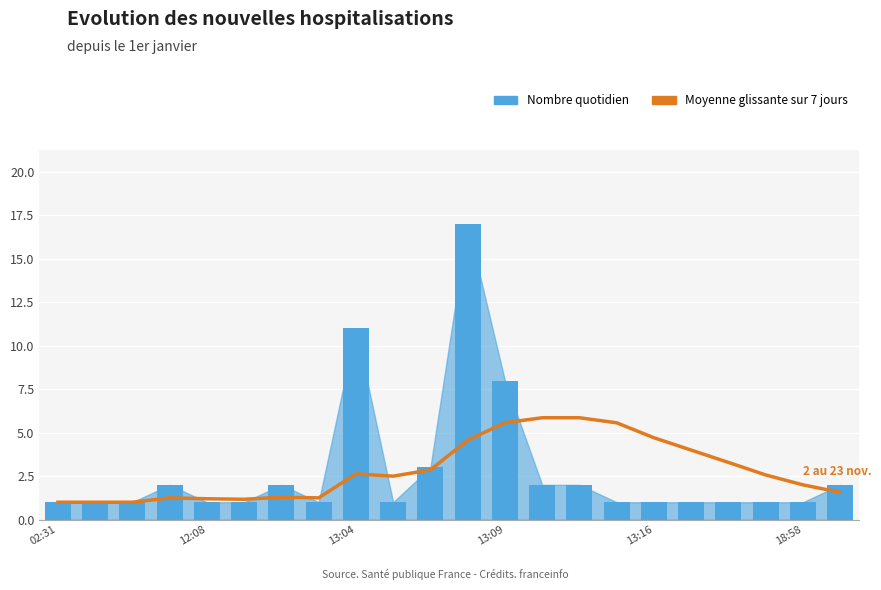

At how many categories does at least one series exceed 11?

1